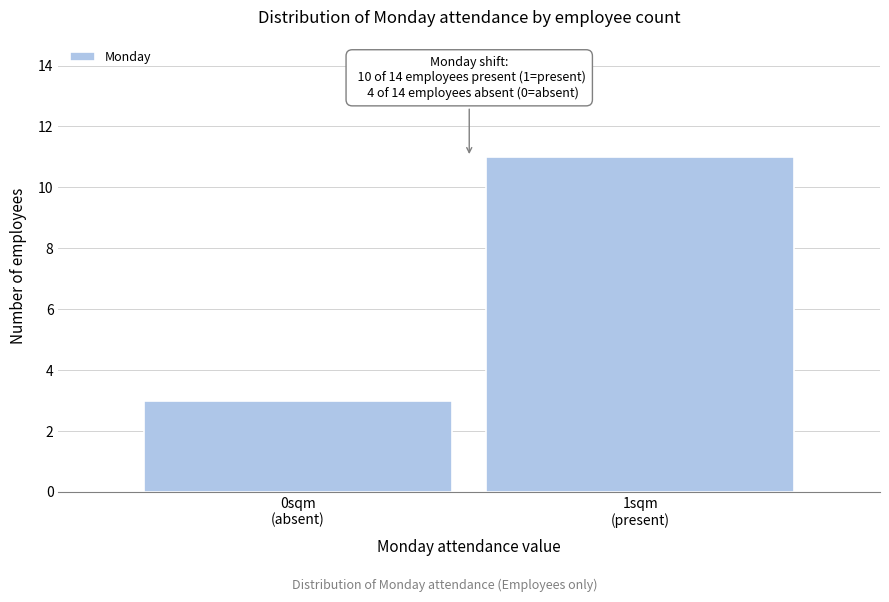

Reading right to left, list all the values displayed in this chart.

11	3